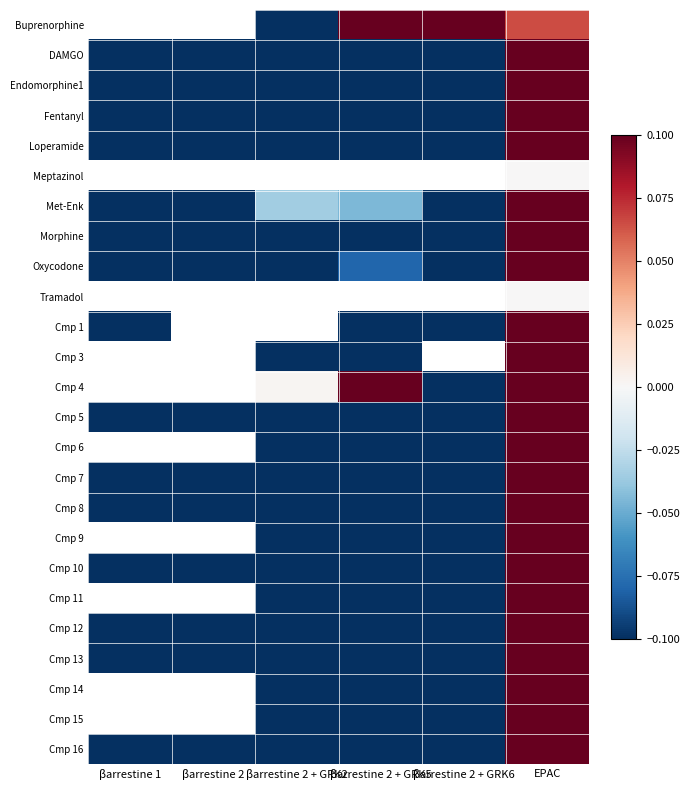

The value of Cmp 12 at βarrestine 2 is -0.6. True or false?

False